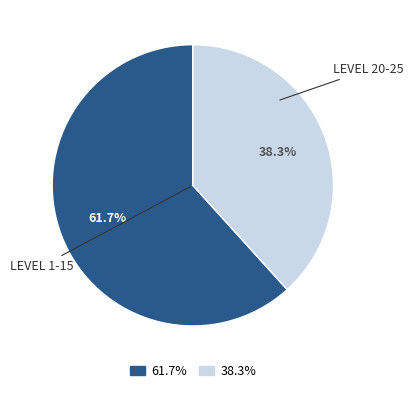

Is there a majority slice in this chart?

Yes